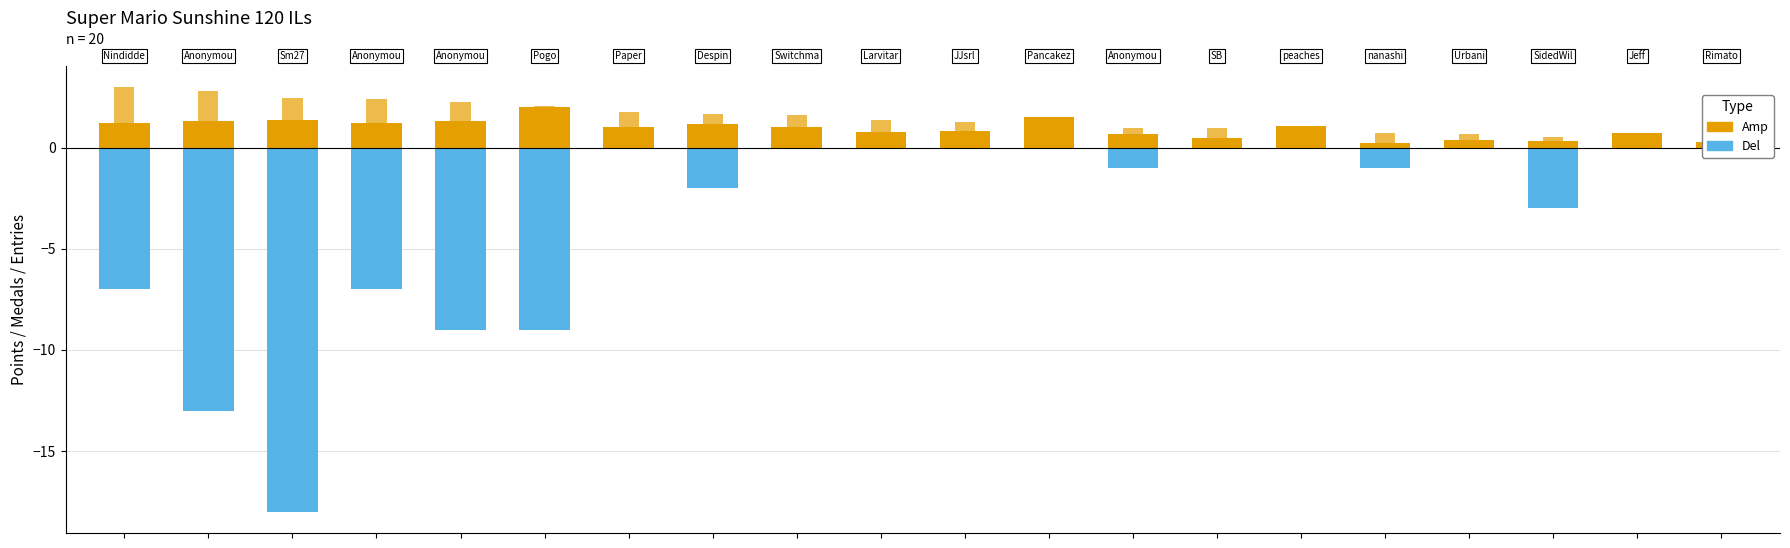

How many values in the Amp series are below 1?

9